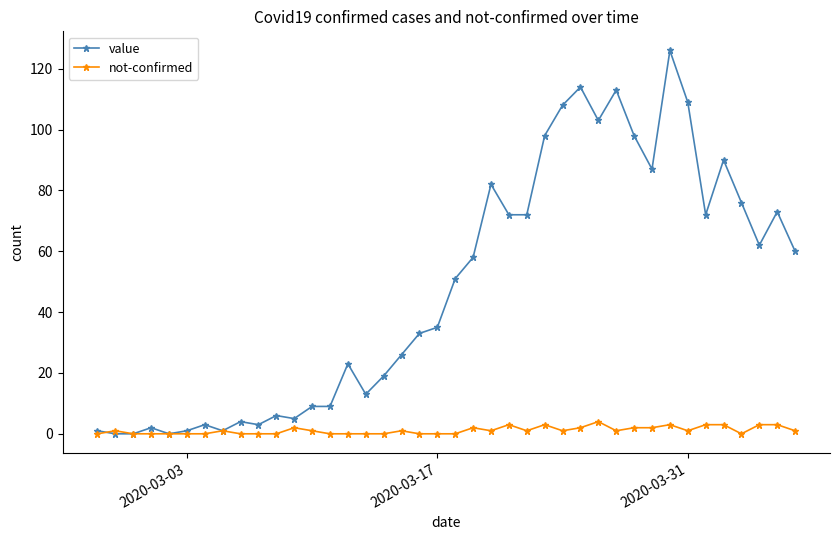

How many data points does each series have?

40